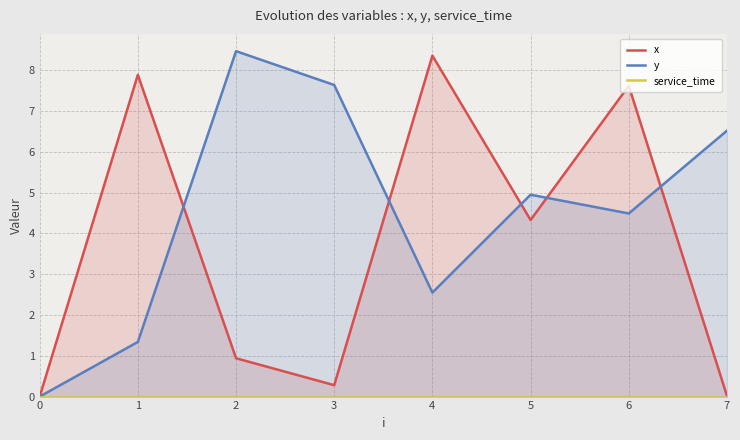

Reading right to left, list all the values displayed in this chart.

x: 7=0.0	6=7.6	5=4.3	4=8.4	3=0.3	2=0.9	1=7.9	0=0.0
y: 7=6.5	6=4.5	5=5.0	4=2.5	3=7.6	2=8.5	1=1.3	0=0.0
service_time: 7=0.0	6=0.0	5=0.0	4=0.0	3=0.0	2=0.0	1=0.0	0=0.0